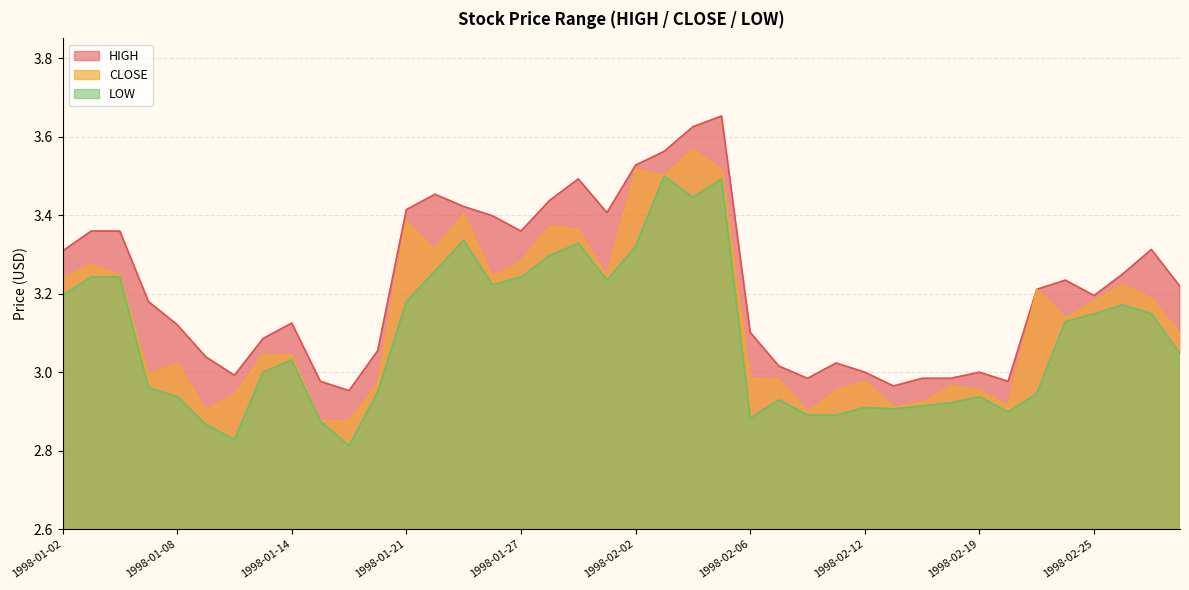

What is the difference between the CLOSE values at 1998-01-29 and 1998-02-05?

0.2